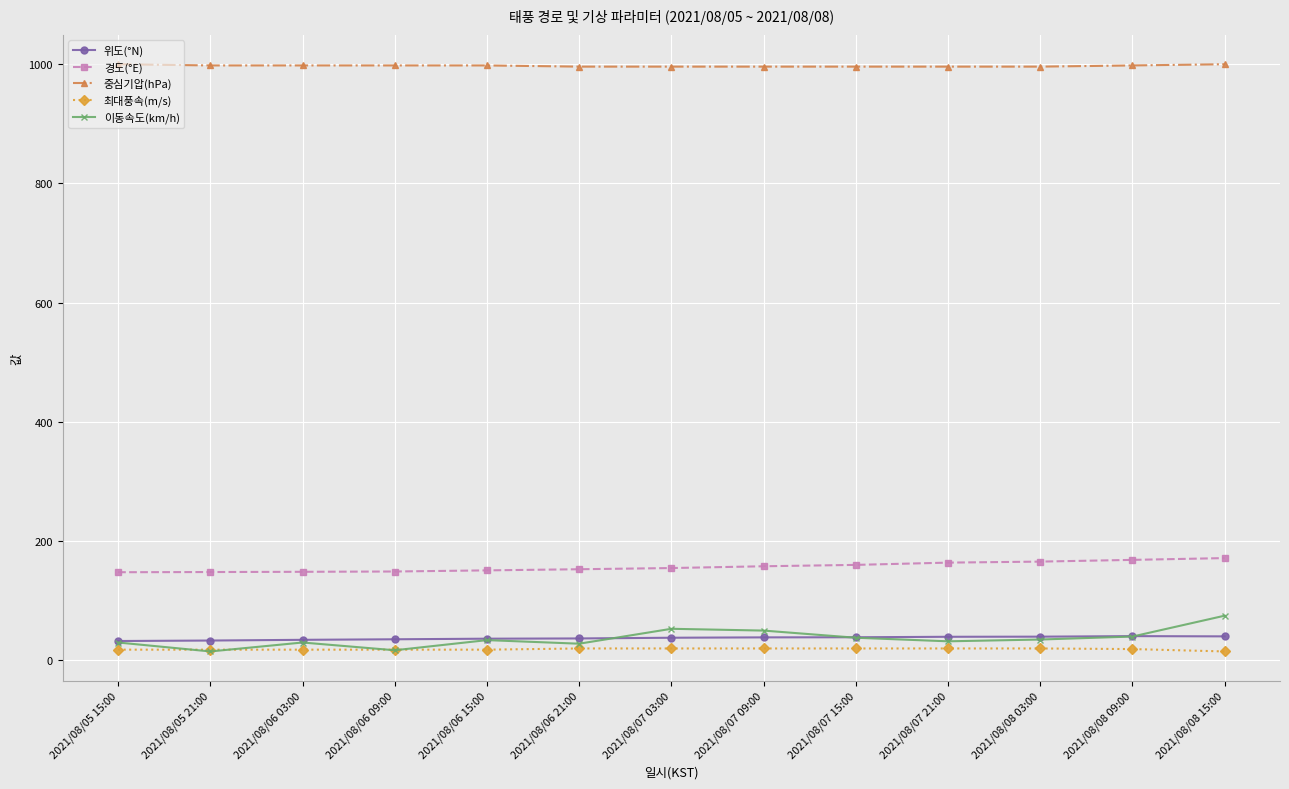

True or false: 중심기압(hPa) and 최대풍속(m/s) intersect in this chart.

False